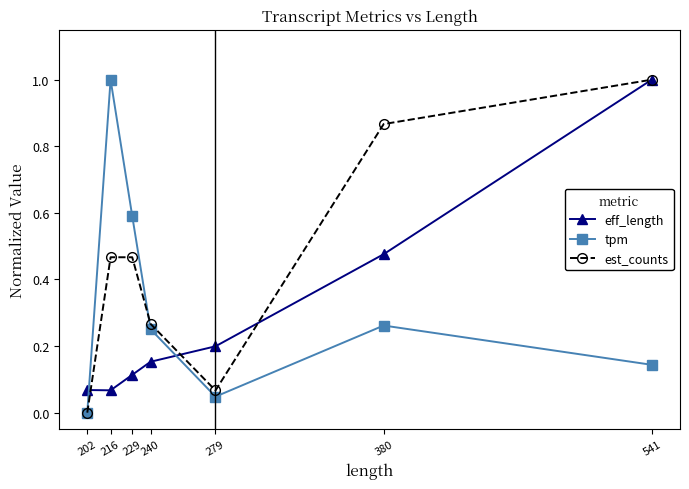

At which category is the sum across all series the highest?

541